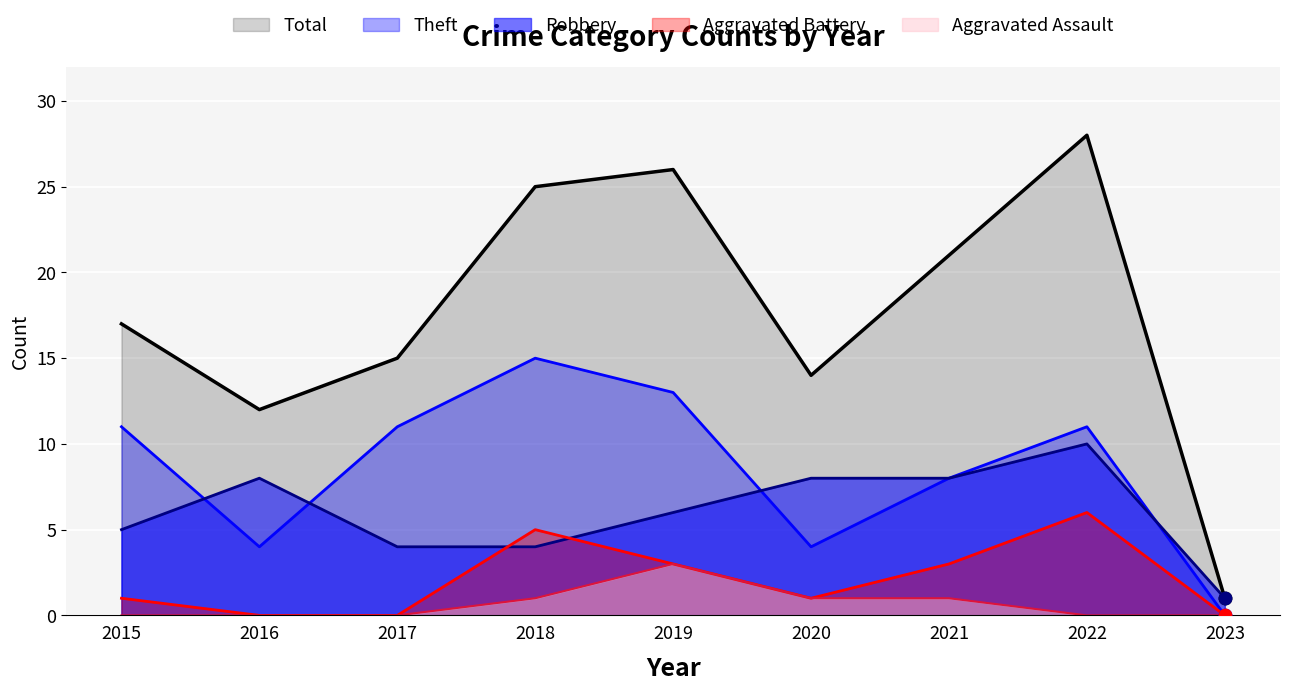

At how many categories does at least one series exceed 1?

8